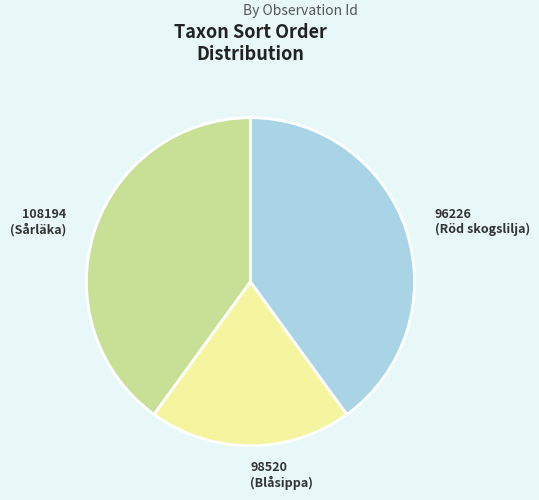

What is the ratio of the value at 96226 (Röd skogslilja) to the value at 98520 (Blåsippa)?

2.0